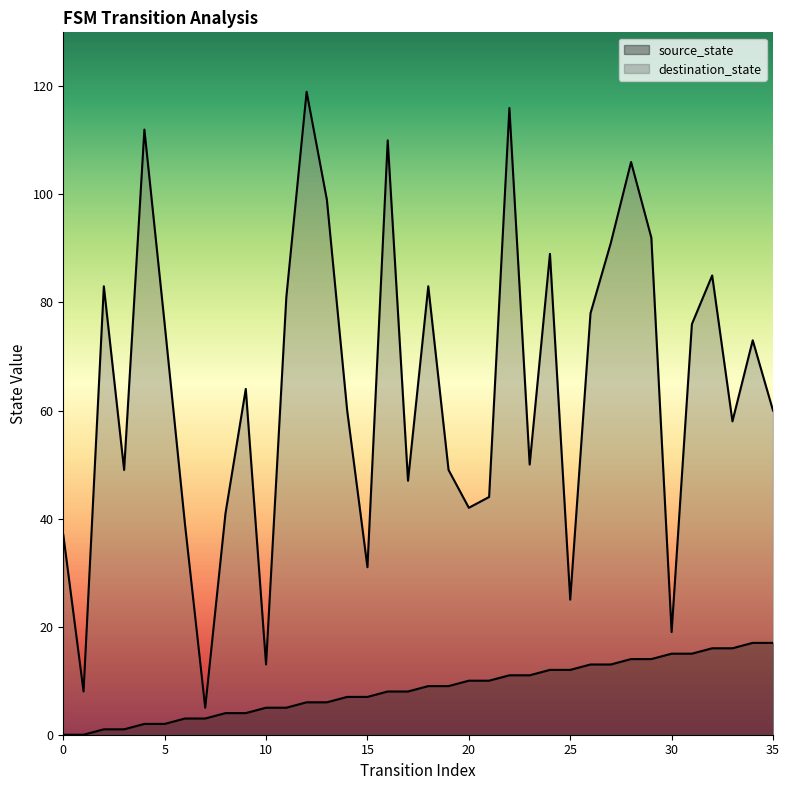

What is the average value of the destination_state series?

64